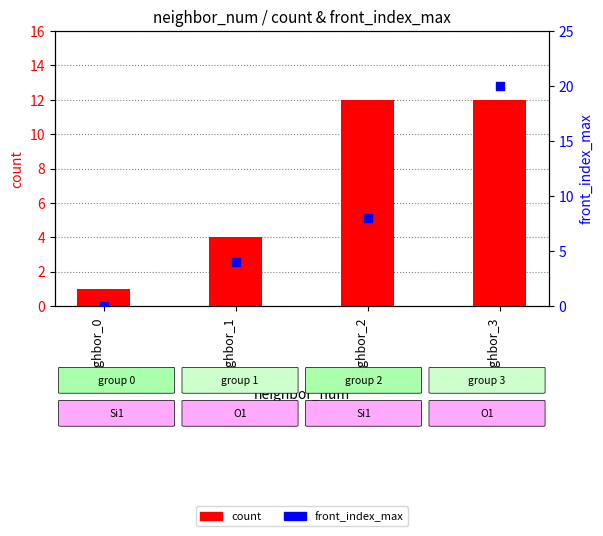

Which series contains the lowest Y value?

front_index_max